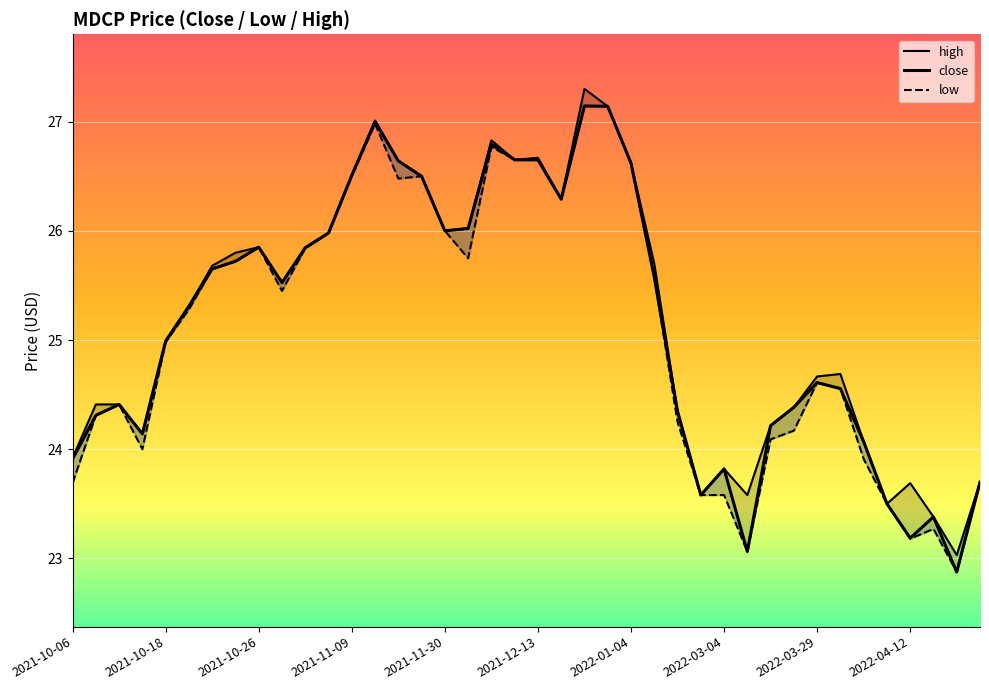

How many data points in close are above 25?

21